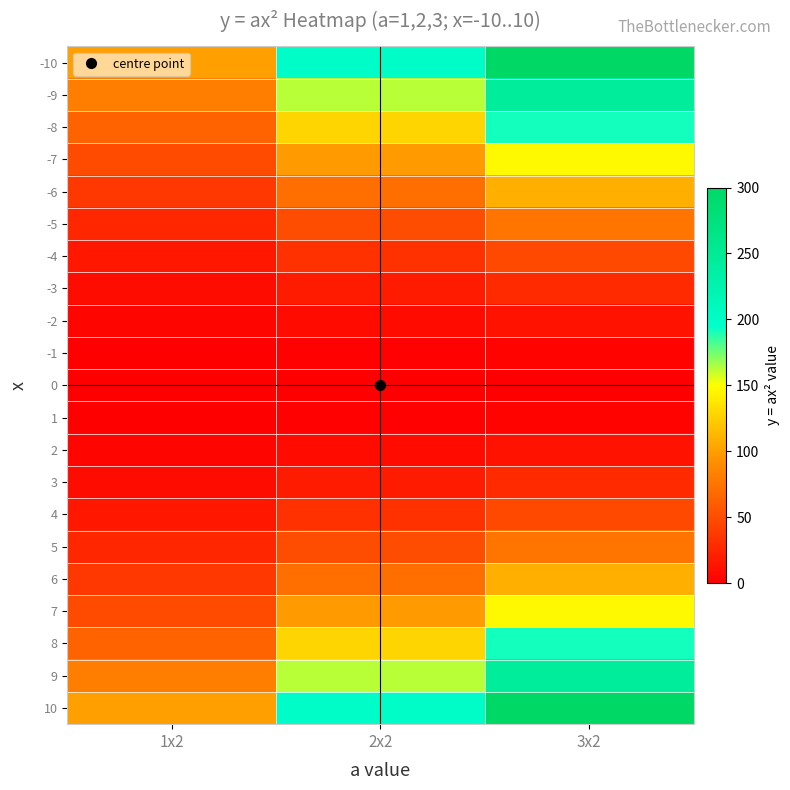

Which category has the lowest value across all series?

1x2